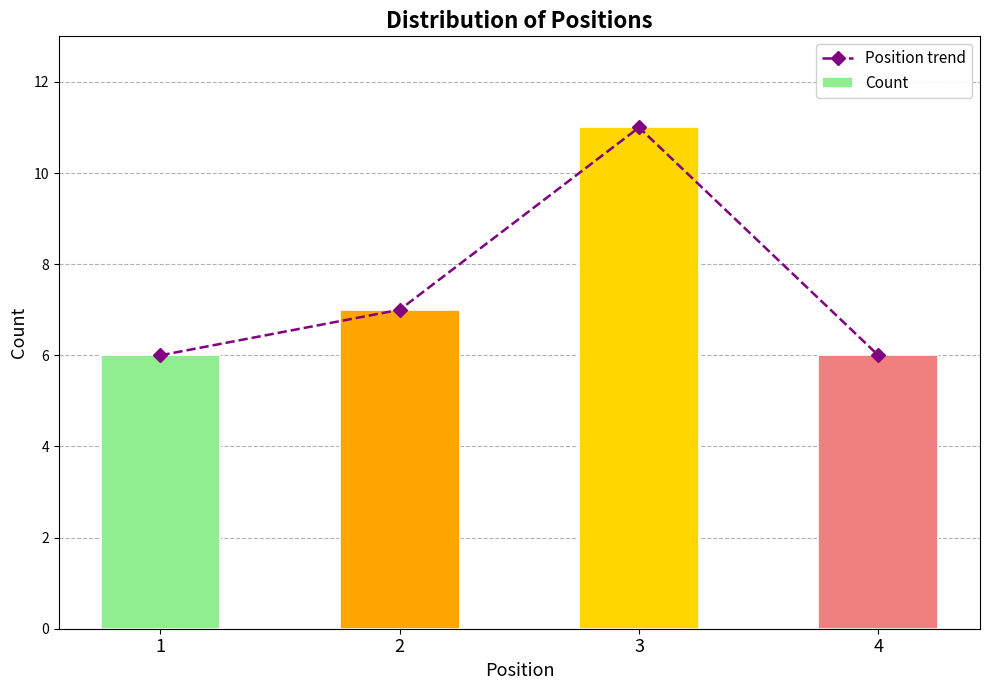

What is the smallest value displayed?

6